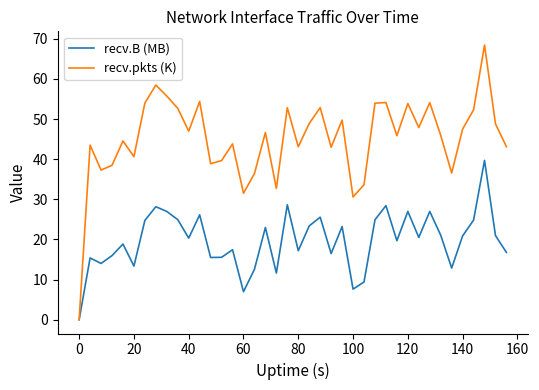

How many distinct data groups are displayed?

2